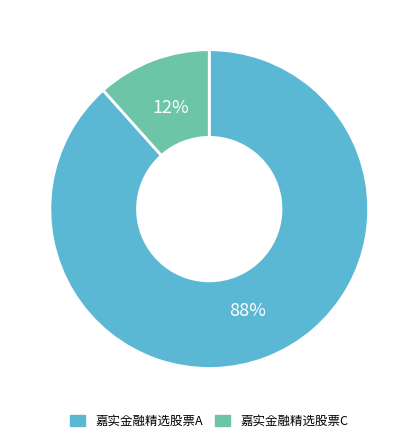

To the nearest percent, what percentage of the pie is 嘉实金融精选股票A?

88%